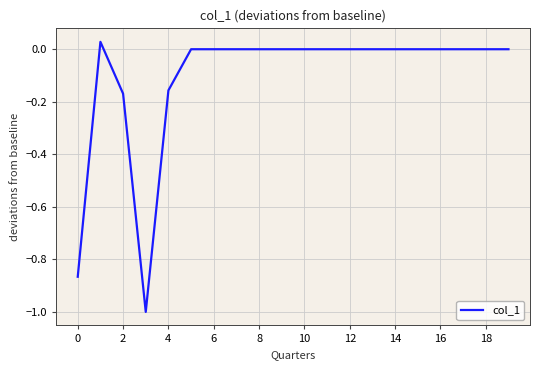

What is the smallest value displayed?

-1.0